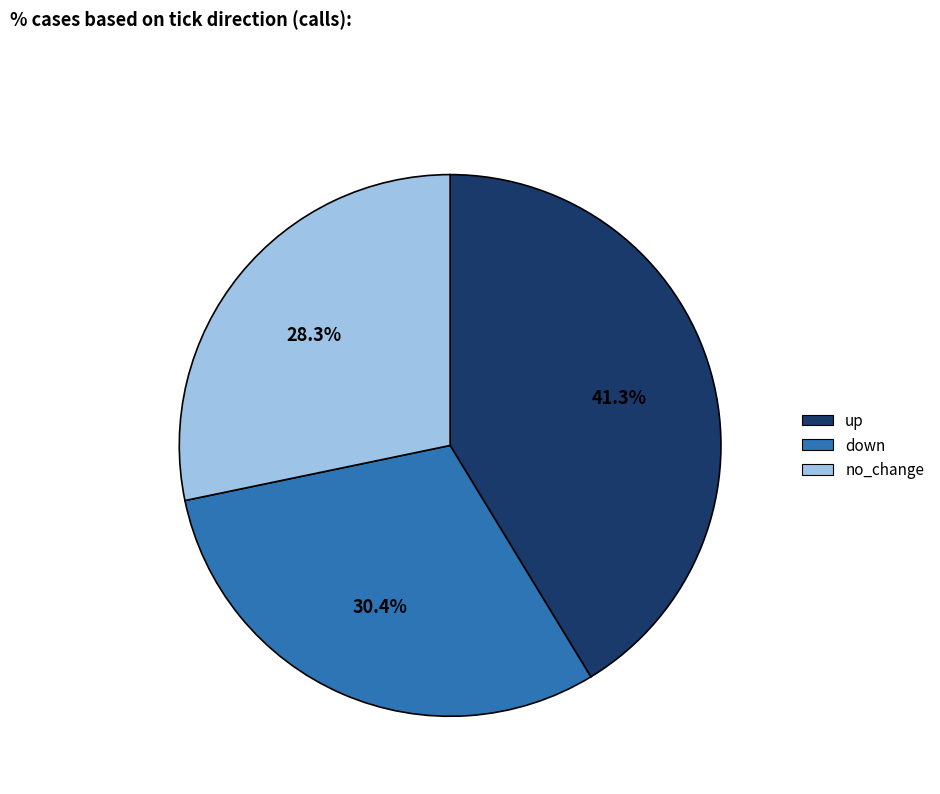

How much of the chart is everything except up?

58.7%